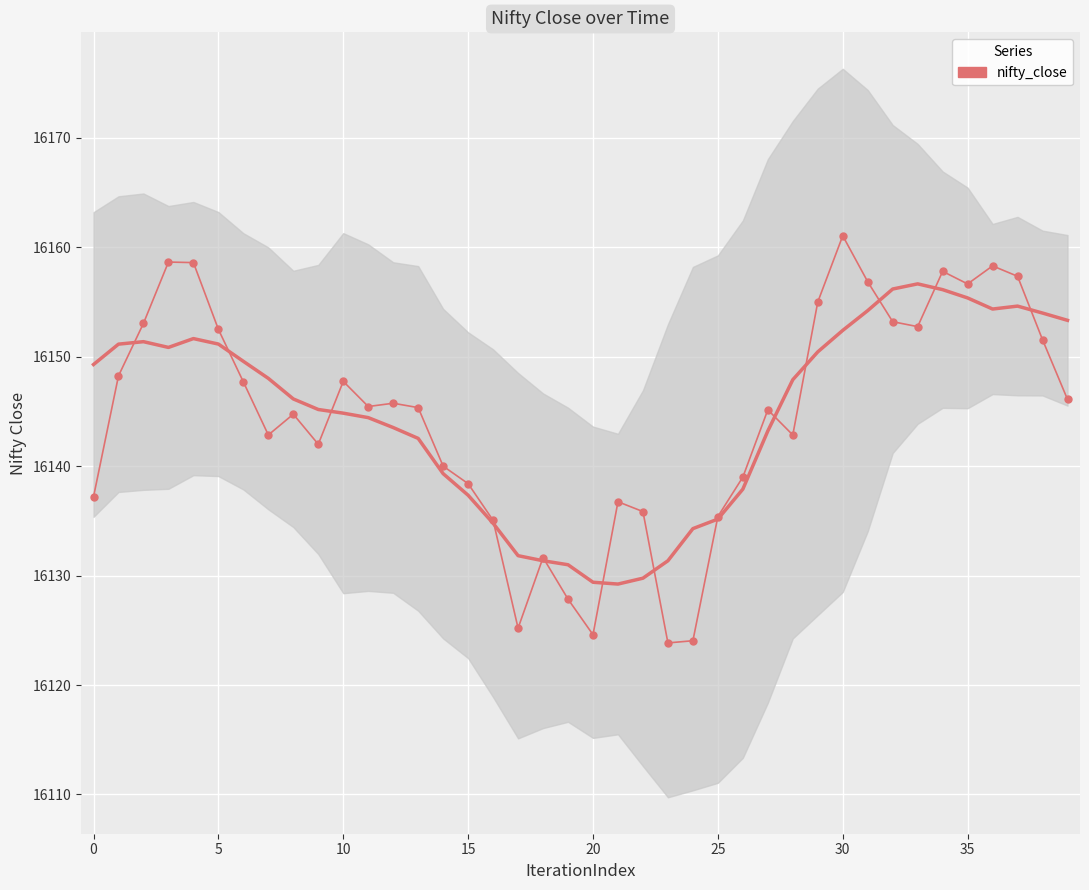

Approximately how many times larger is the value at 10 compared to 10?

1.0